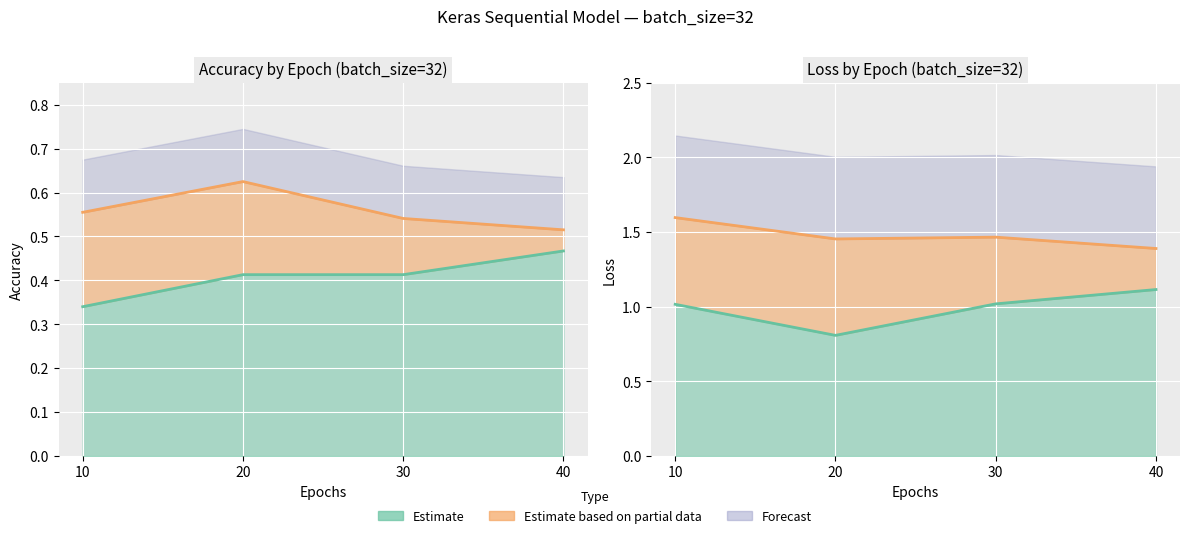

True or false: 3-layer Loss and 3-layer Accuracy cross at least once.

False